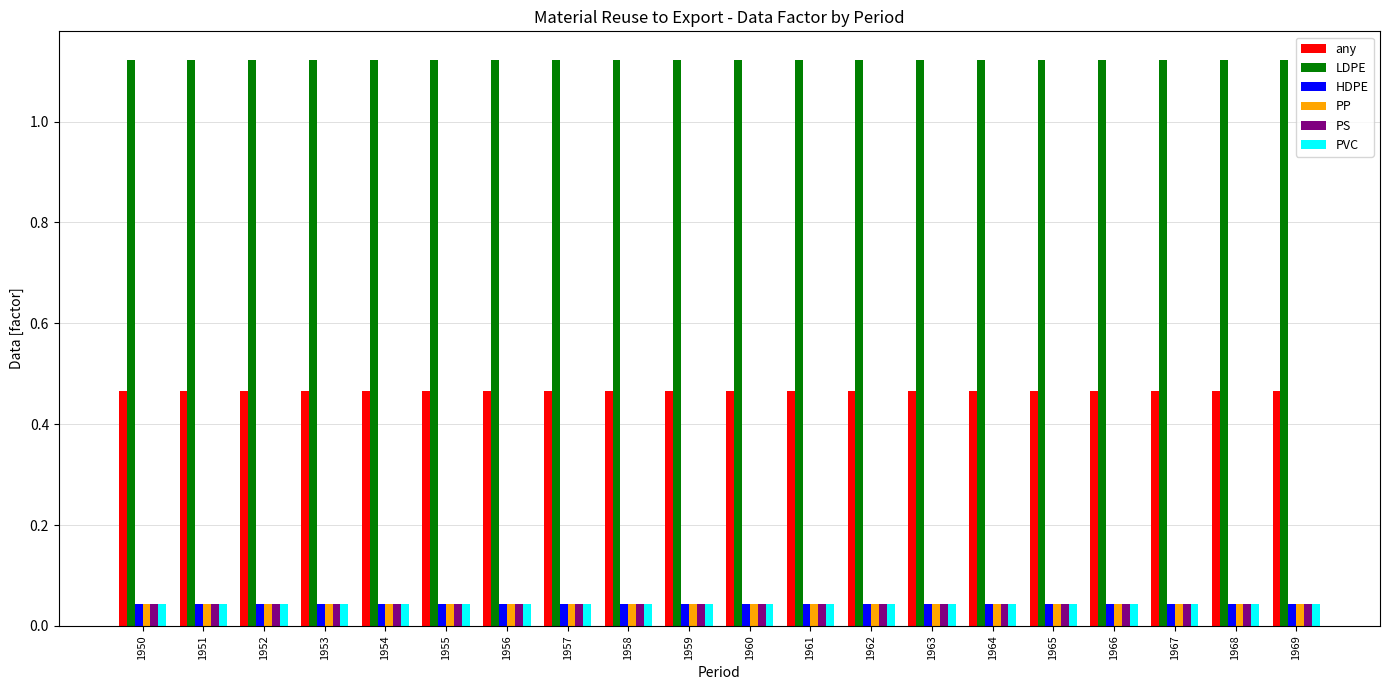

The value of LDPE at 1969 is 0.6. True or false?

False